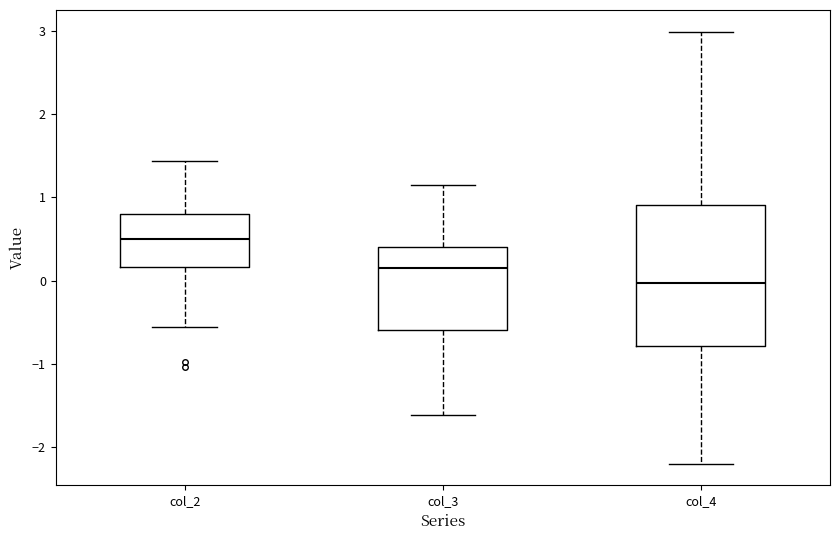

Comparing the boxes themselves (not the whiskers), which one is the tallest?

col_4